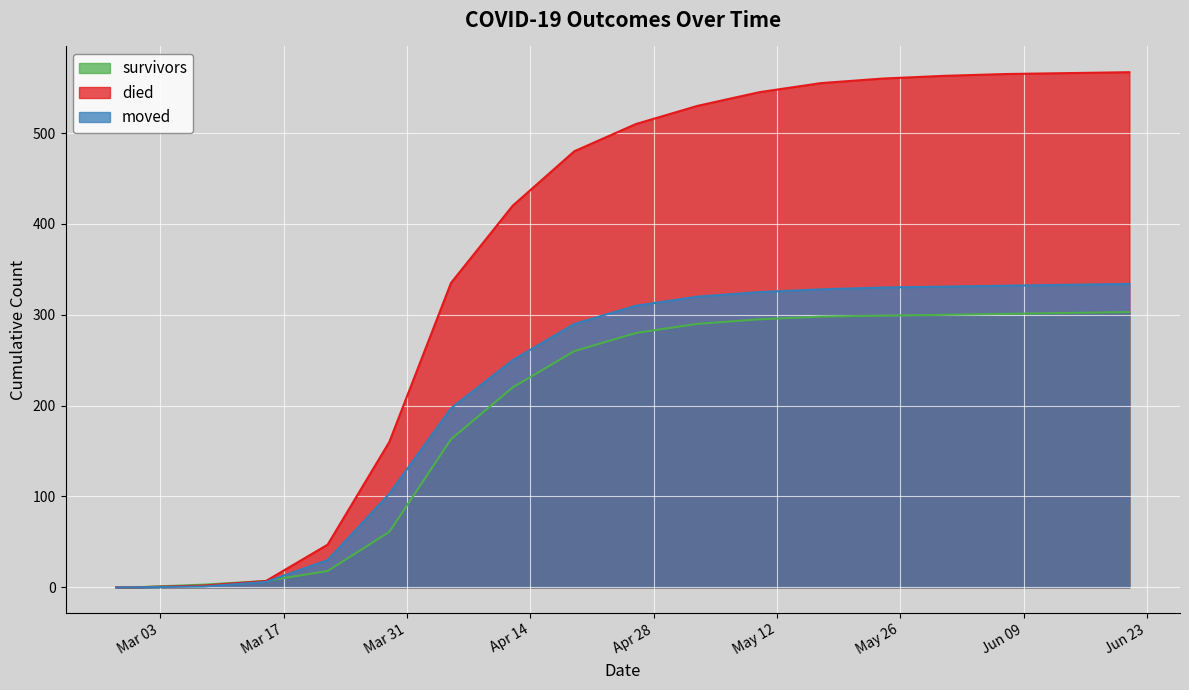

At how many categories does at least one series exceed 11?

14